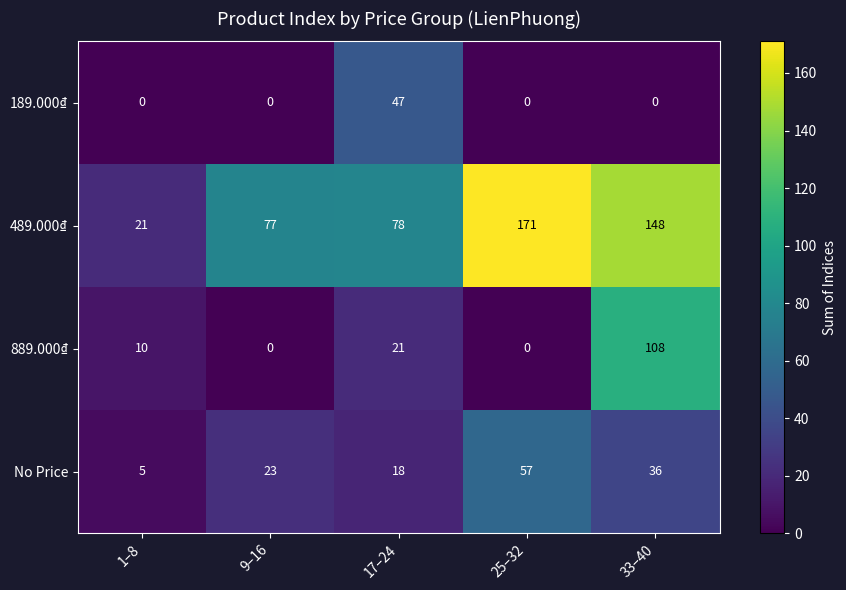

Which series has the largest total across all categories?

489.000₫